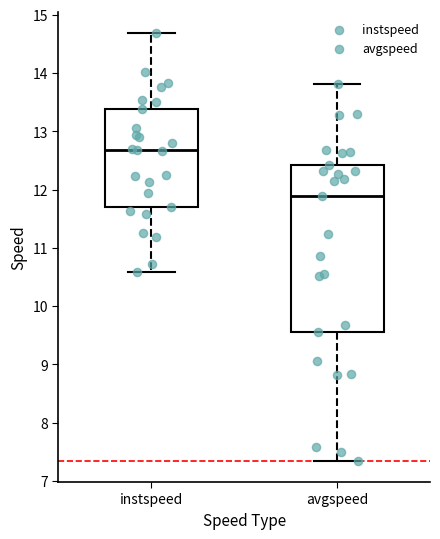

Reading left to right, transcribe this box plot: for each box, give where its median line is, the range the box spans, and where its two whiskers end, as read against the y-axis. The values are not printed on the chart, so give them approximately, as read against the axis.

instspeed: median 12.7, box 11.7 to 13.4, whiskers 10.6 to 14.7
avgspeed: median 11.9, box 9.6 to 12.4, whiskers 7.3 to 13.8